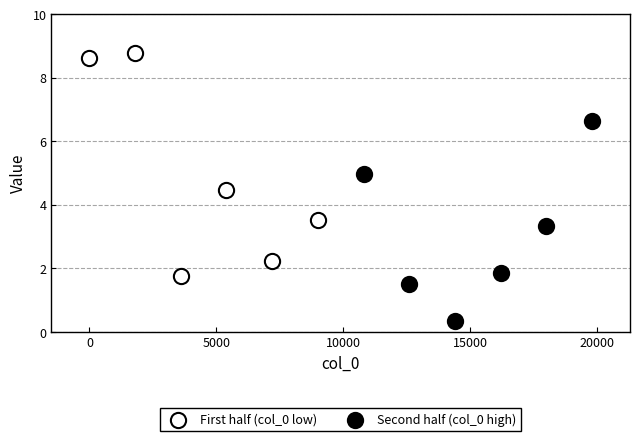

Which series has the largest Y range (max minus min)?

First half (col_0 low)